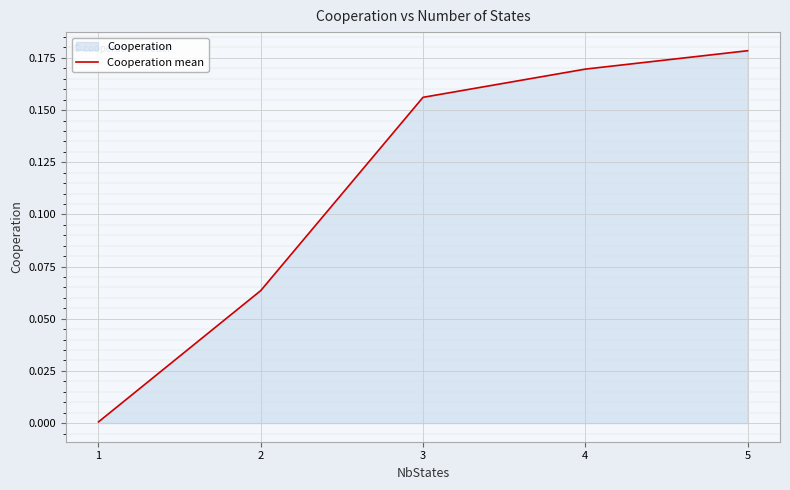

Rank the categories by value from lowest to highest.

1, 2, 3, 4, 5